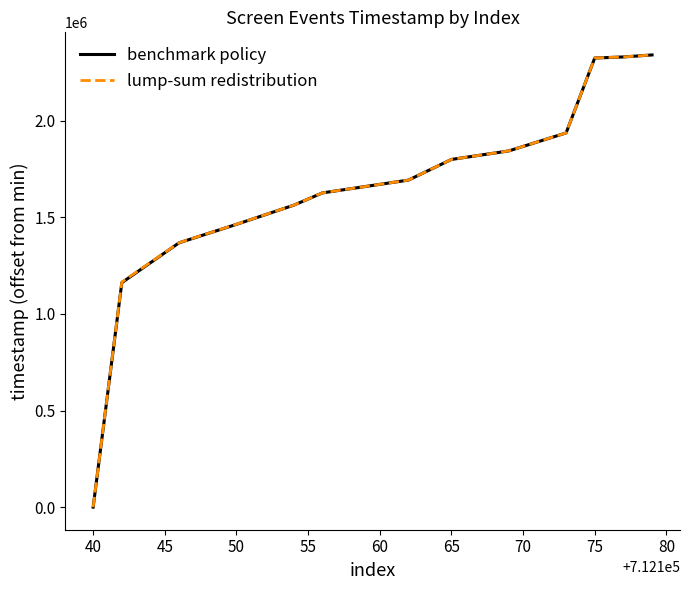

At how many categories does at least one series exceed 2178630?

3